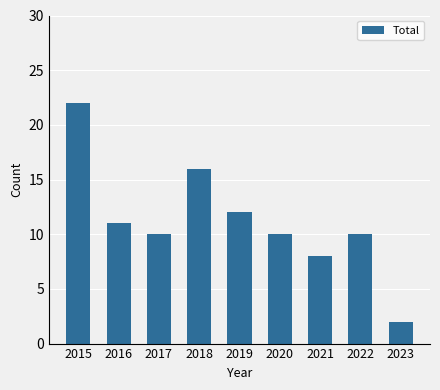

What is the change in value from 2018 to 2021?

-8